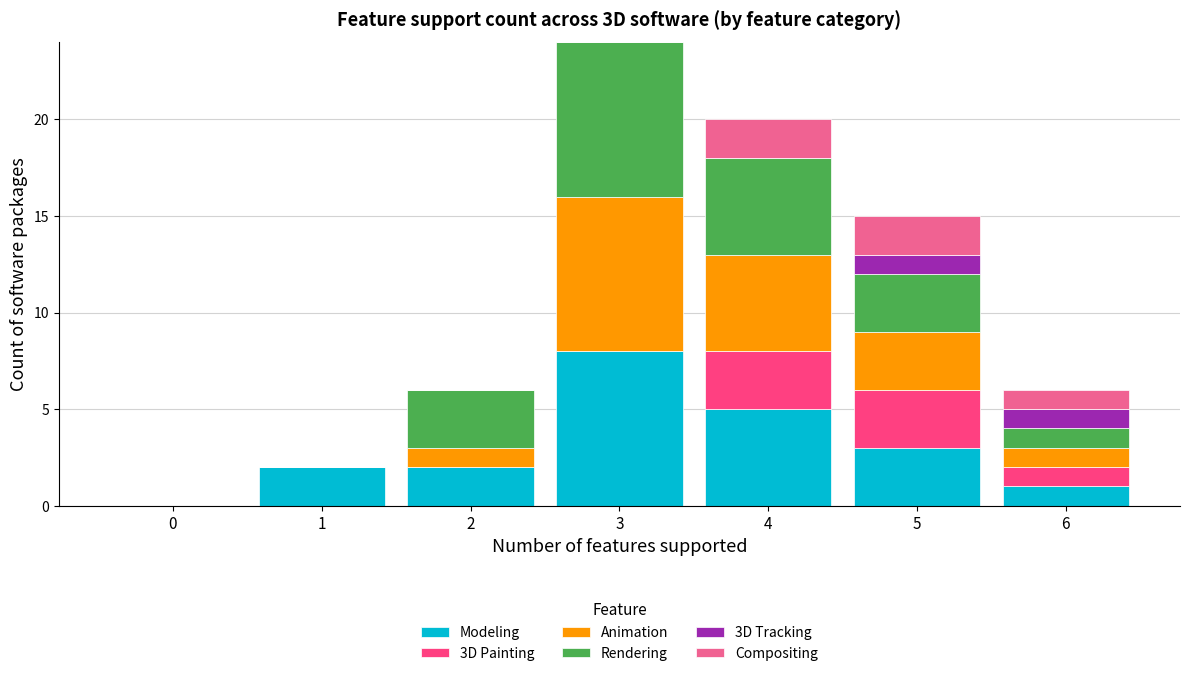

Is it true that Modeling equals 1 at 1?

False